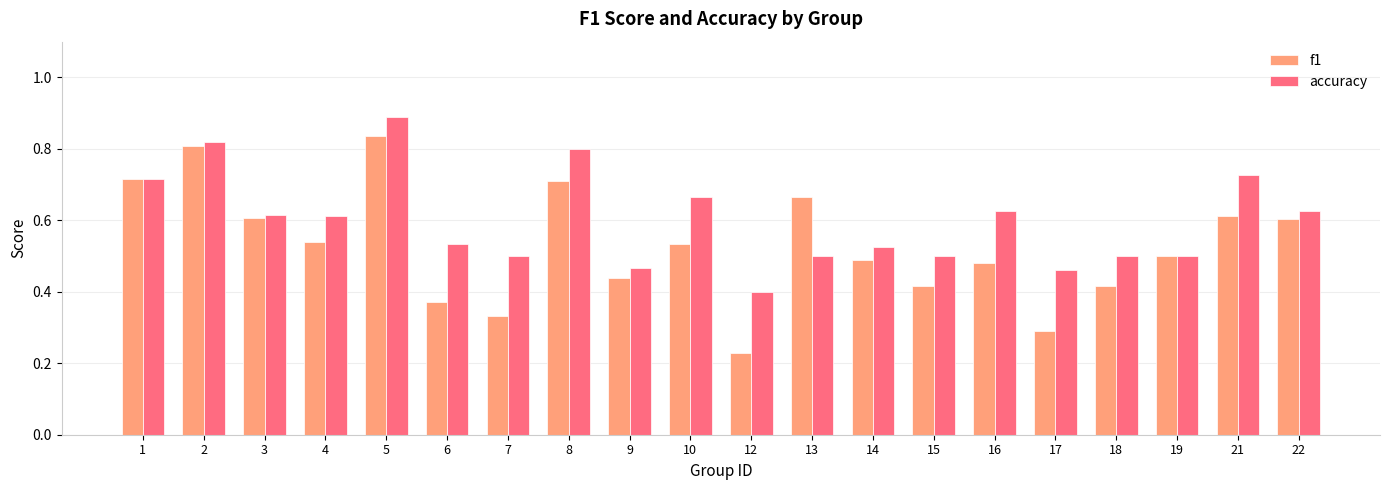

What are all the series names shown in the legend?

f1, accuracy